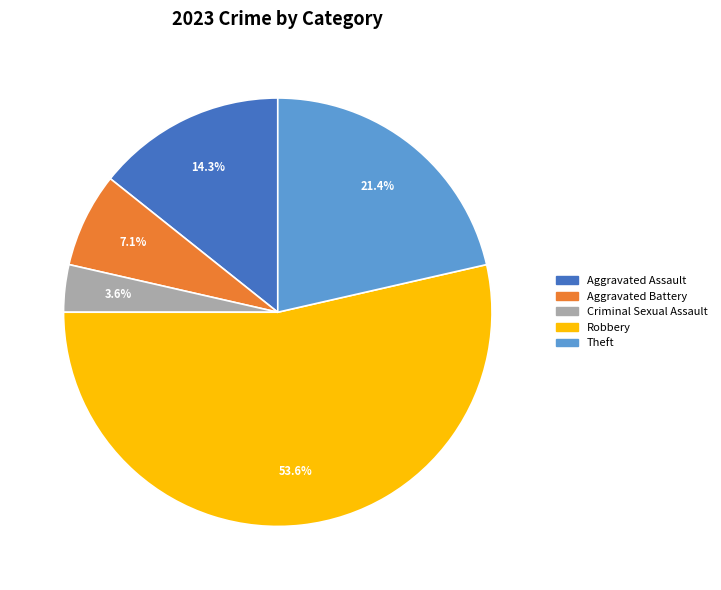

The Robbery slice represents 54% of the pie. True or false?

True